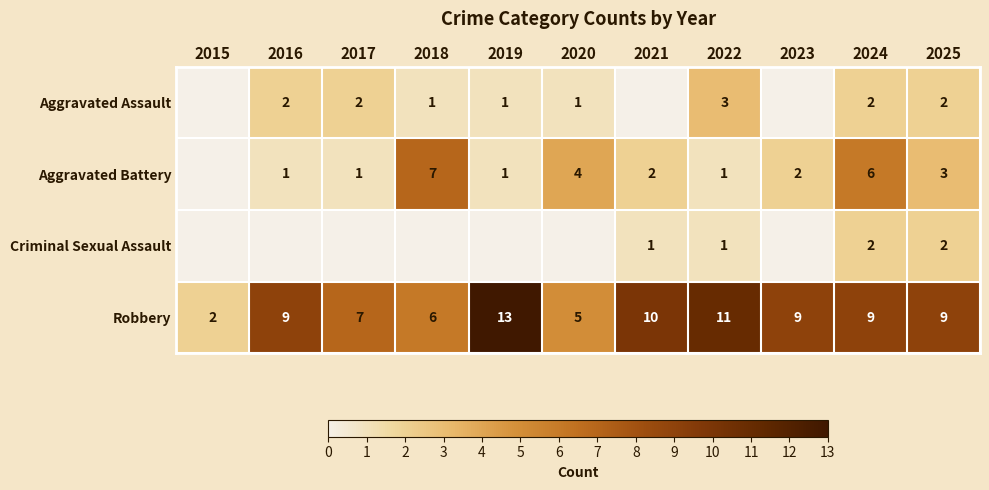

True or false: Robbery has a value of 5 at 2020.

True